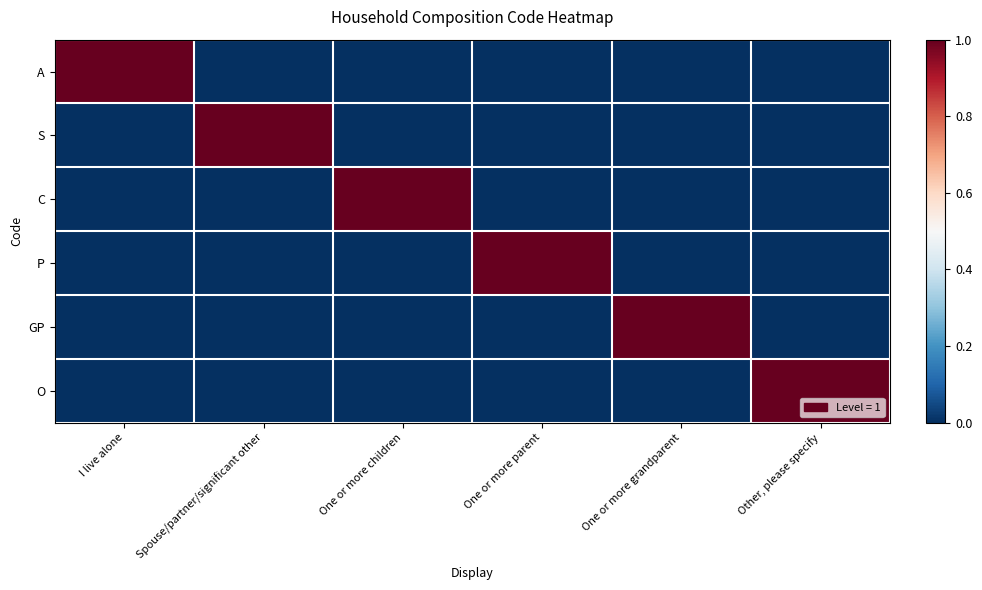

Which series changed the most between One or more children and Other, please specify?

C